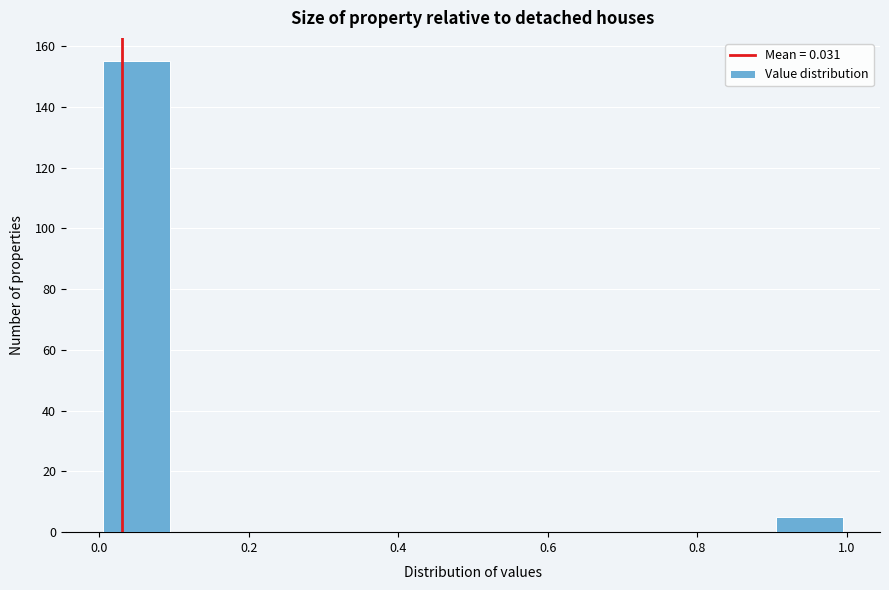

What is the height of the bar covering 0.0 to 0.1 on the x-axis? The values are not printed on the chart, so give them approximately, as read against the axis.

156